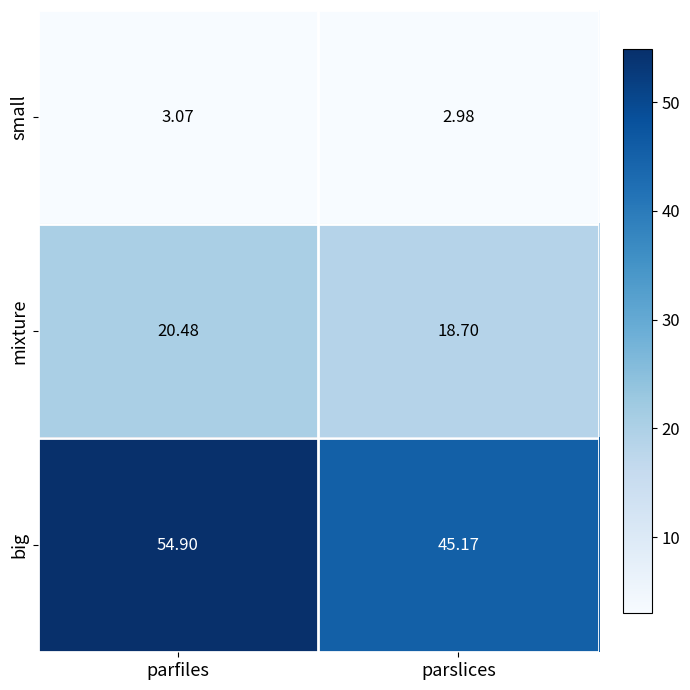

Which series has the largest range (max minus min)?

big